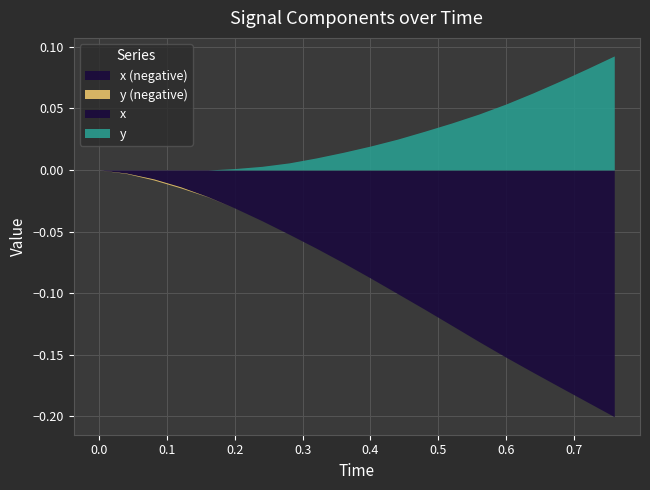

True or false: x has a value of -0.0 at 2.

False